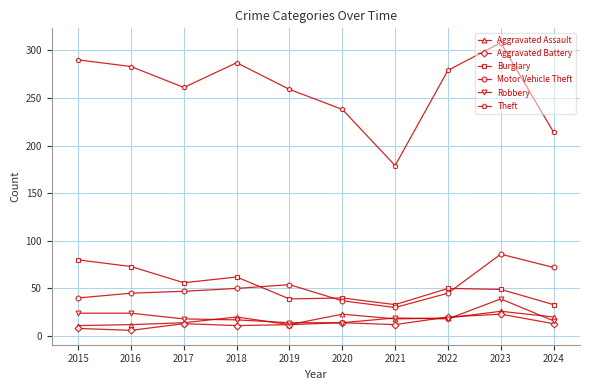

Count the number of data series in this chart.

6